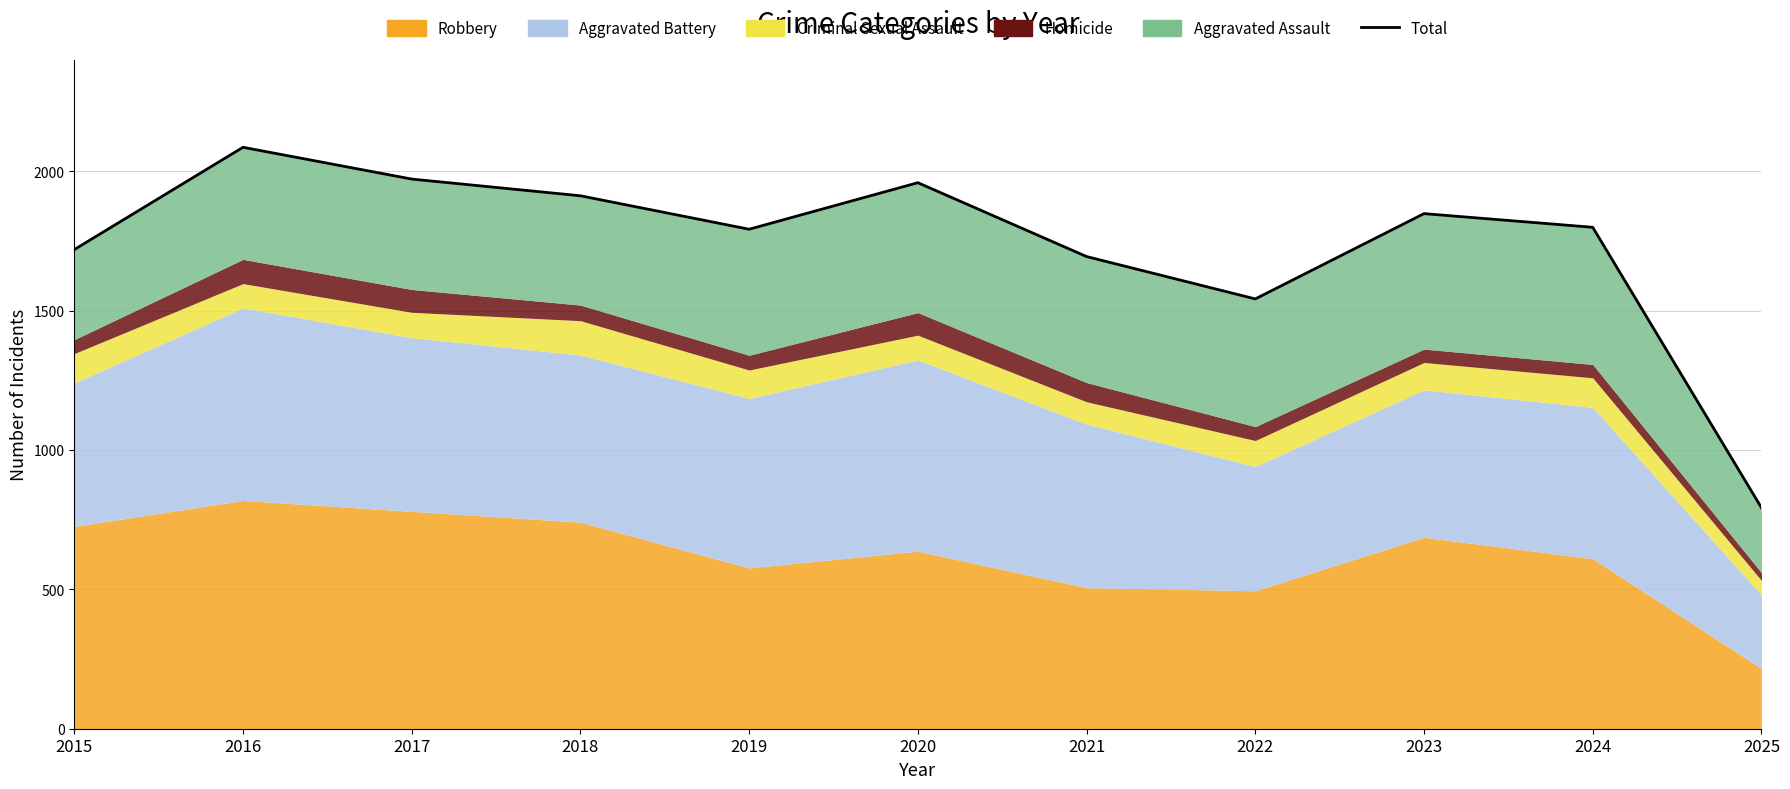

What is the difference between the maximum and minimum values?

1293